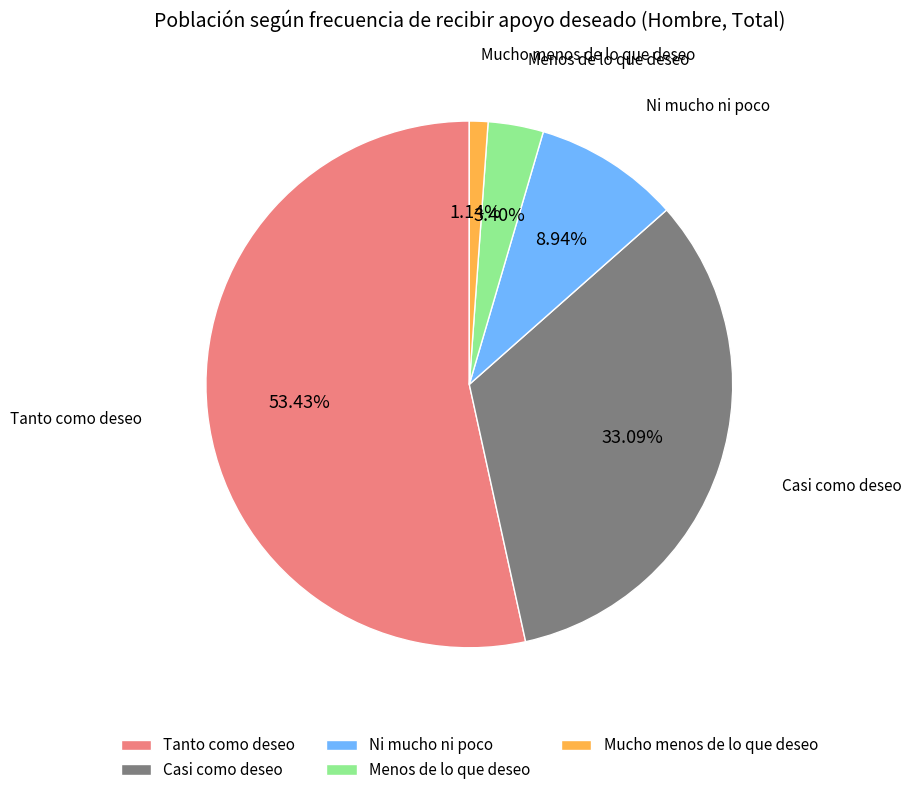

How much of the chart is everything except Casi como deseo?

66.9%